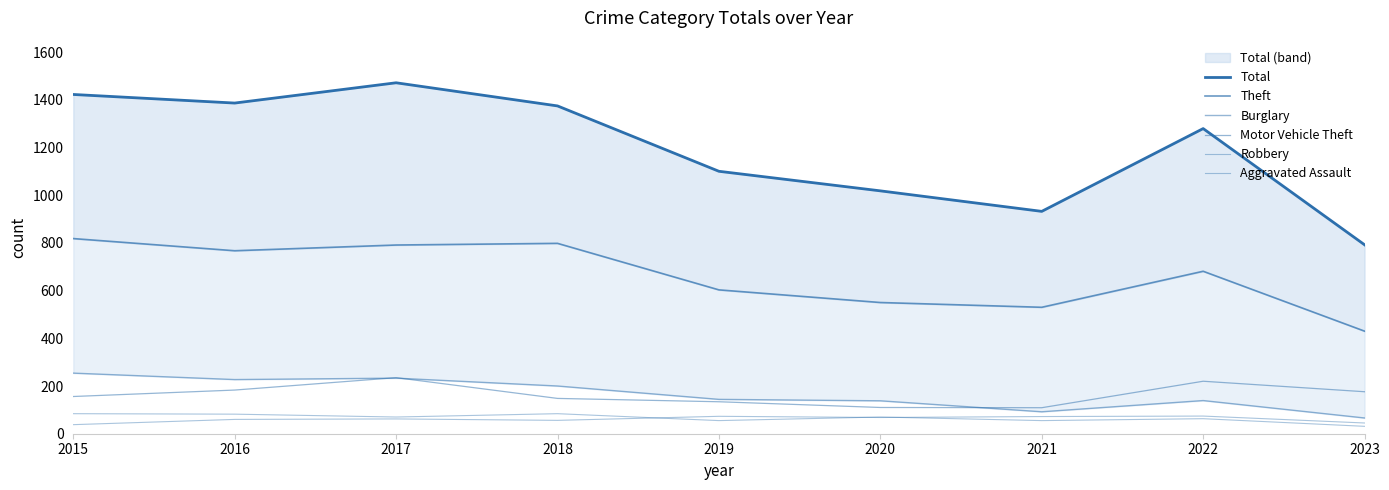

True or false: Total has more than 1 interior local peaks.

True